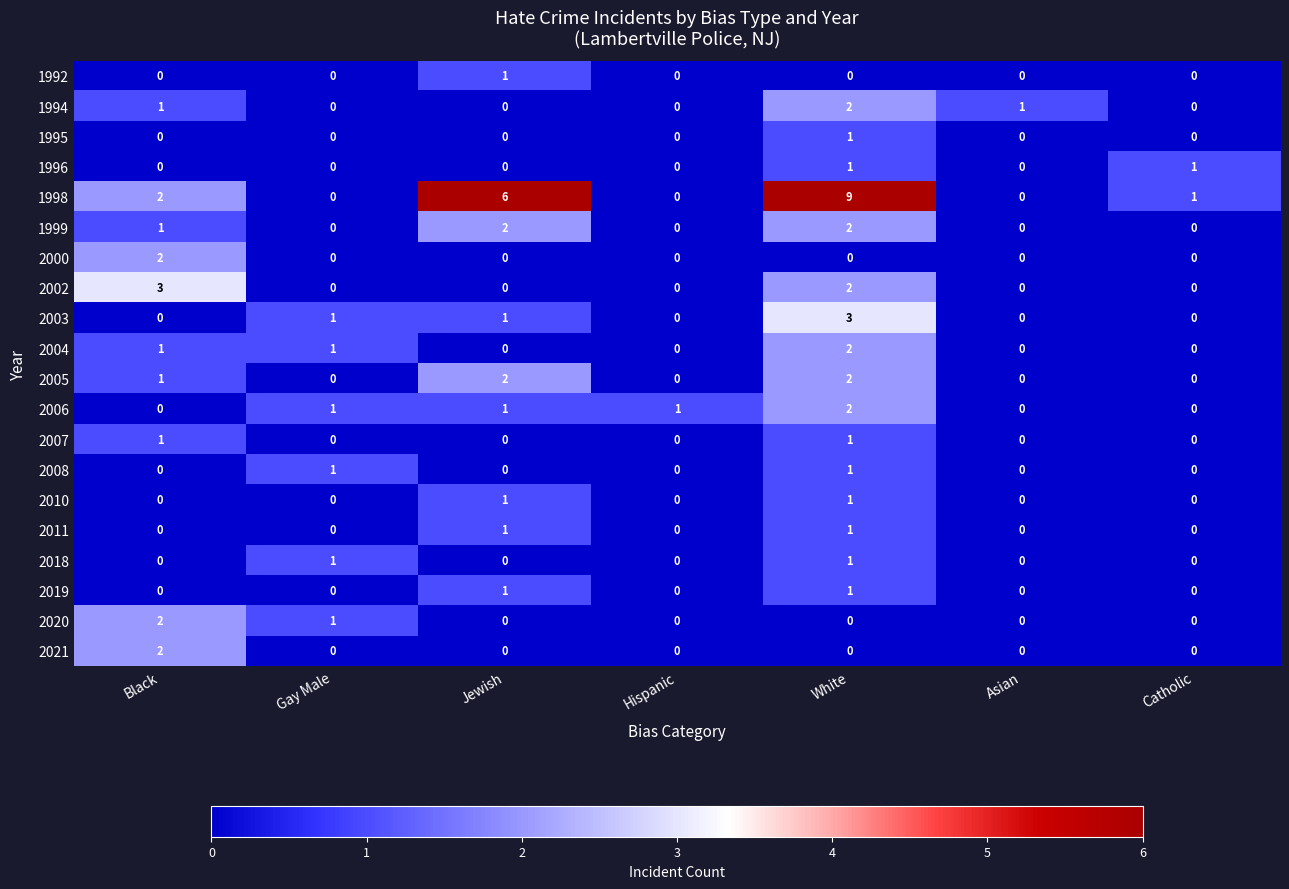

Between Black and Hispanic, which series saw the biggest shift?

2002